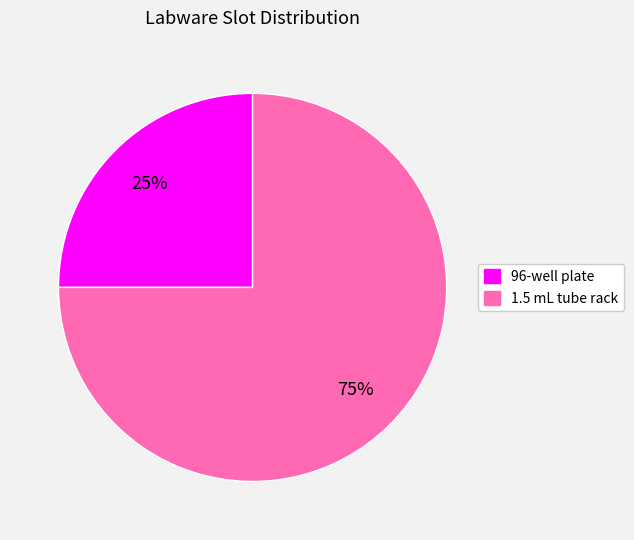

What is the smallest slice in the pie chart?

96-well plate